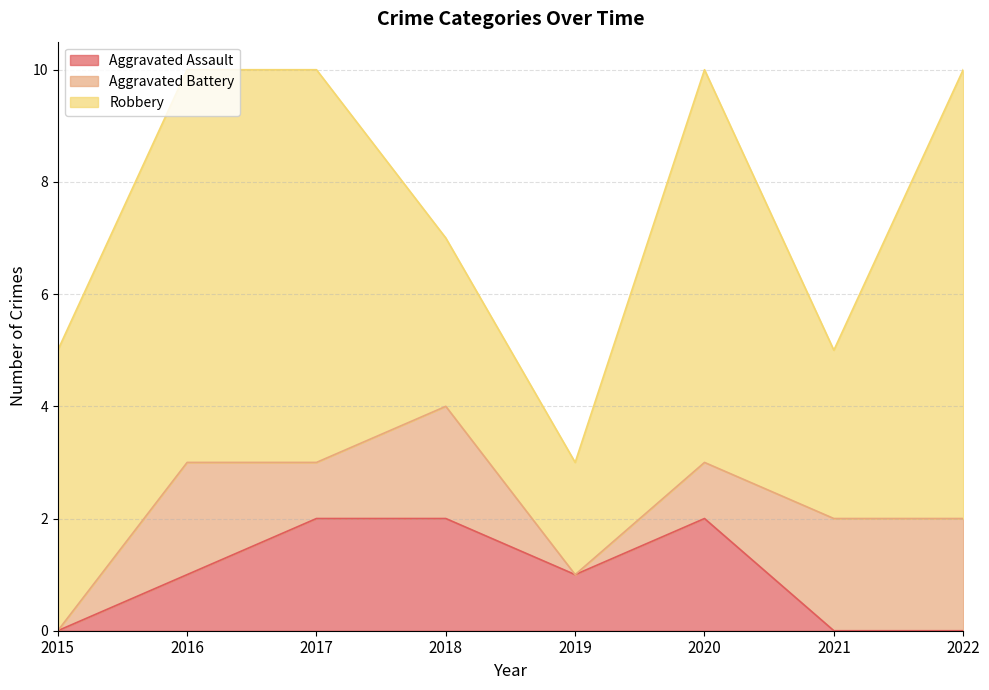

Count the Aggravated Battery values in the range 1 to 2.

6